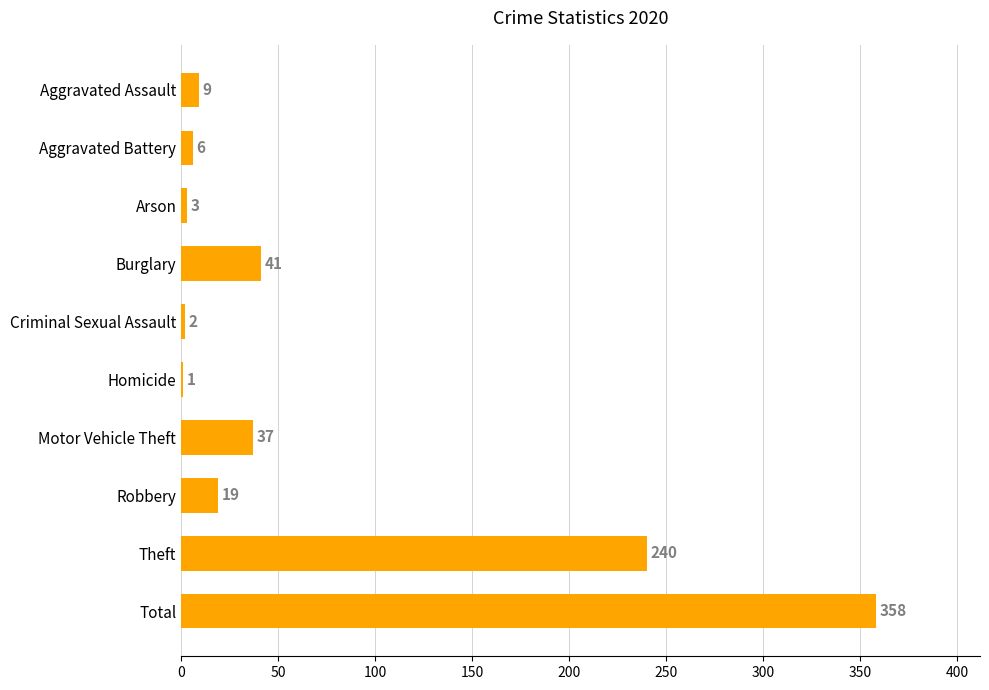

How many categories are shown in the chart?

10